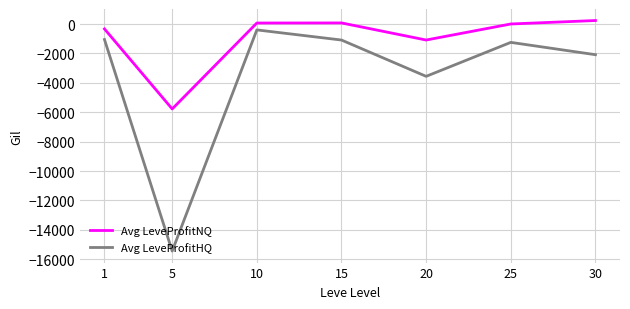

The Avg LeveProfitHQ series shows -15448.0 at 5. True or false?

True